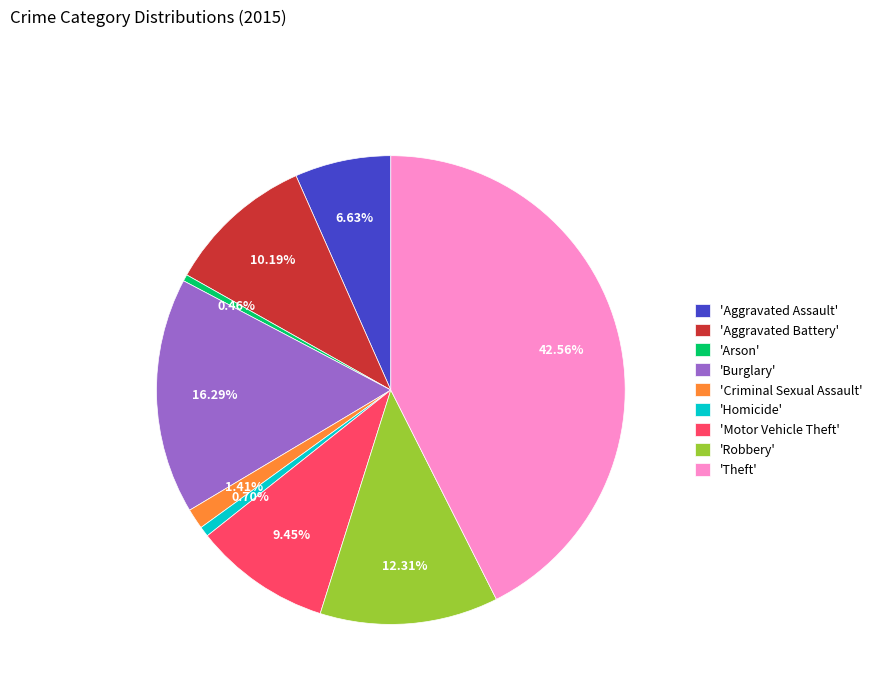

Is the sum of 'Arson' and 'Motor Vehicle Theft' greater than half?

No